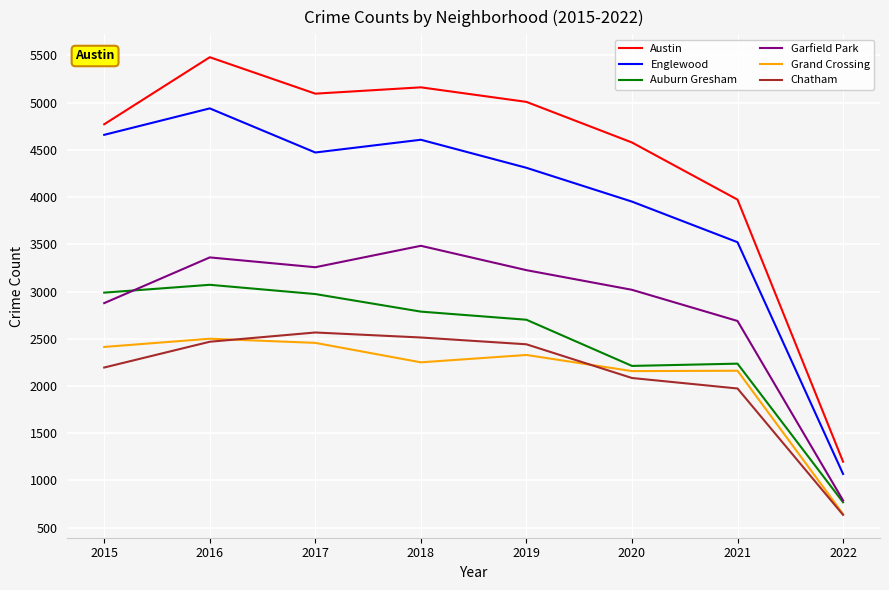

Rank the series by their maximum value, from highest to lowest.

Austin, Englewood, Garfield Park, Auburn Gresham, Chatham, Grand Crossing